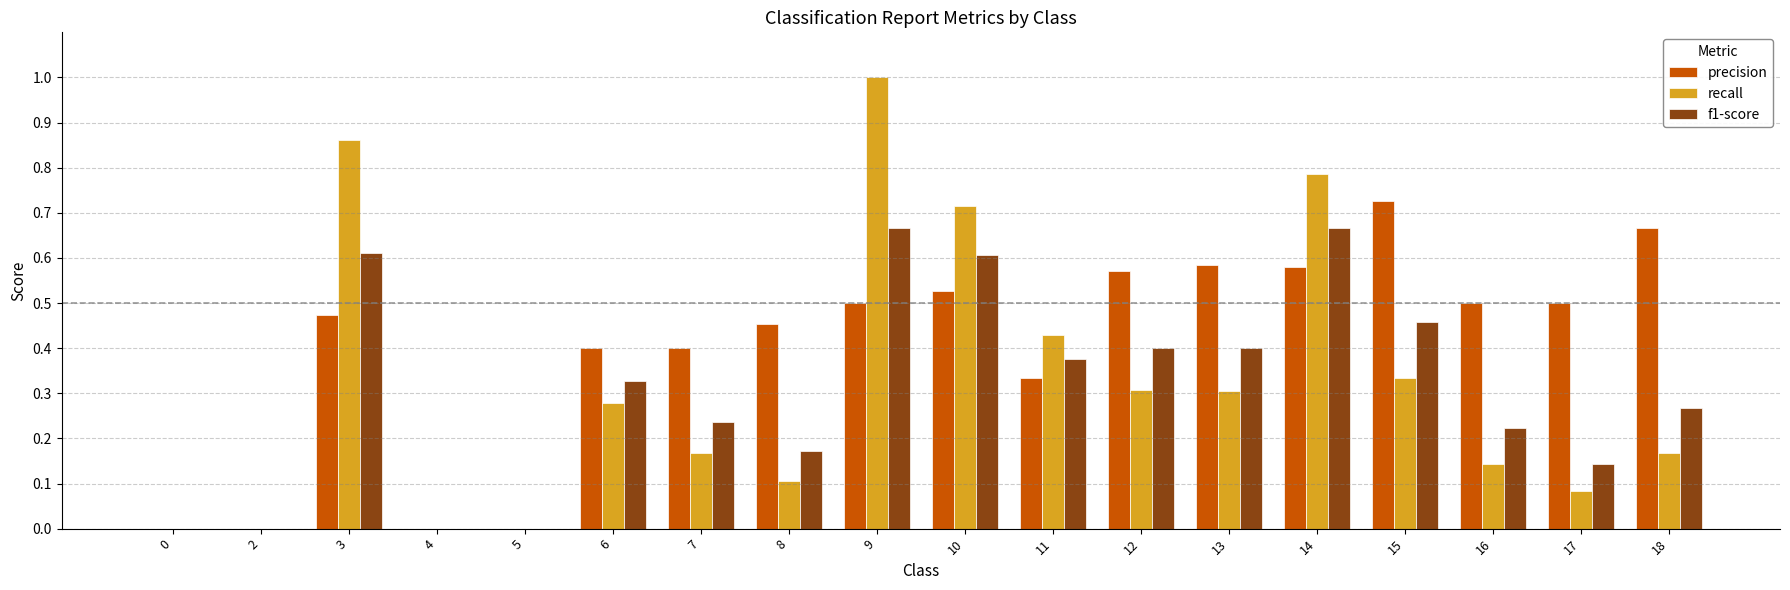

Which series changed the most between 14 and 18?

recall